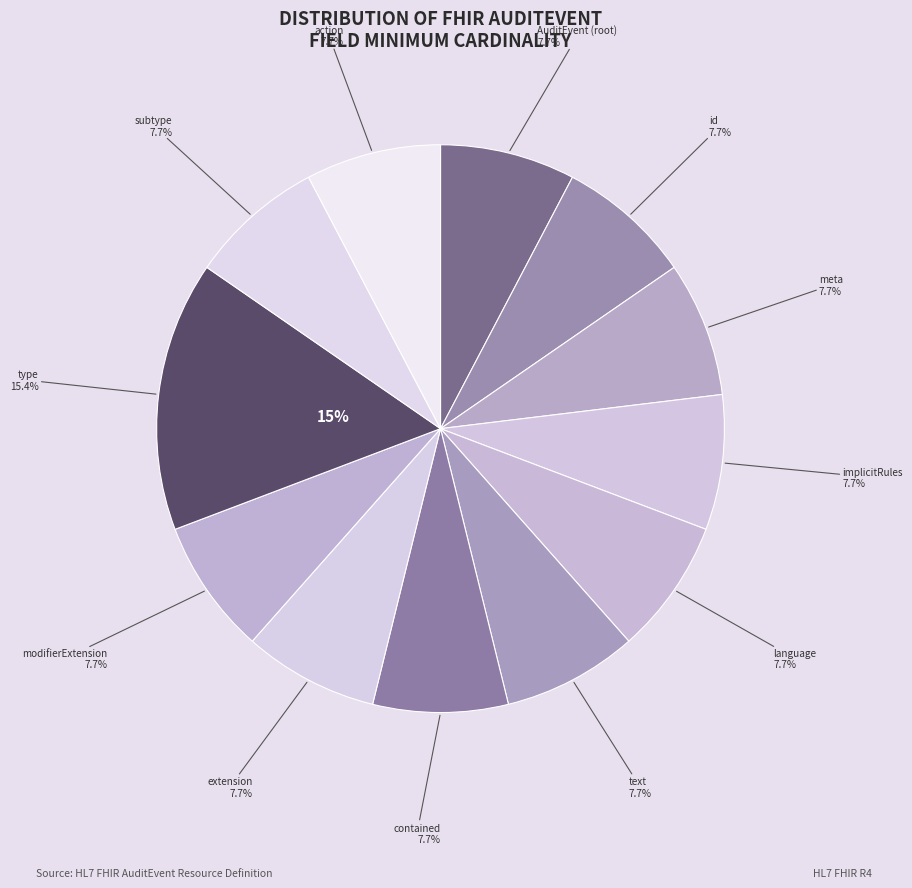

True or false: AuditEvent.action accounts for 13% of the total.

False